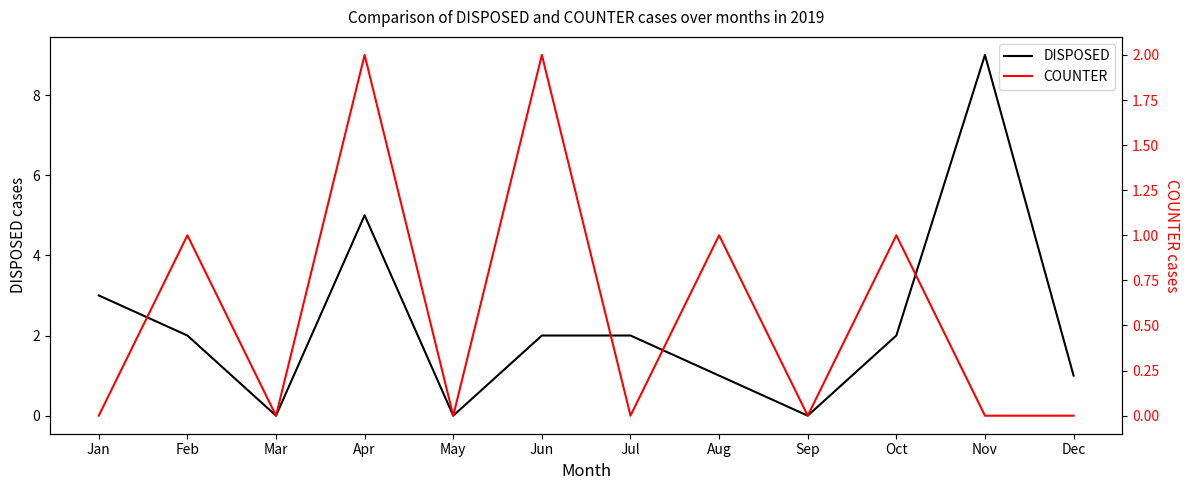

What is the spread (max minus min) of values at Feb?

1